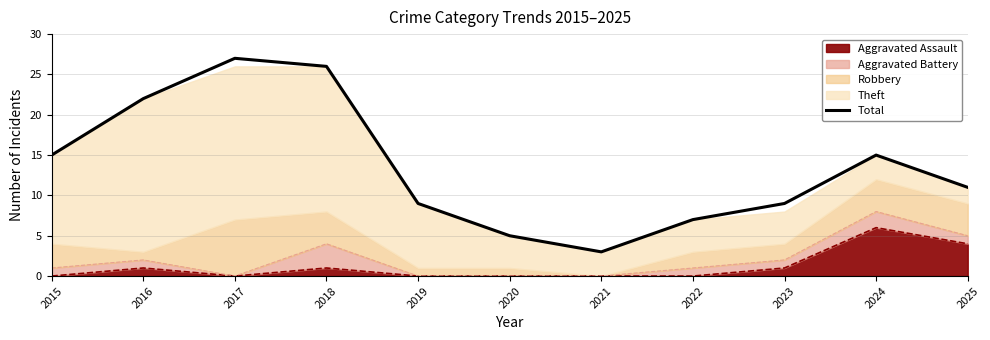

What is the minimum value shown in the chart?

3